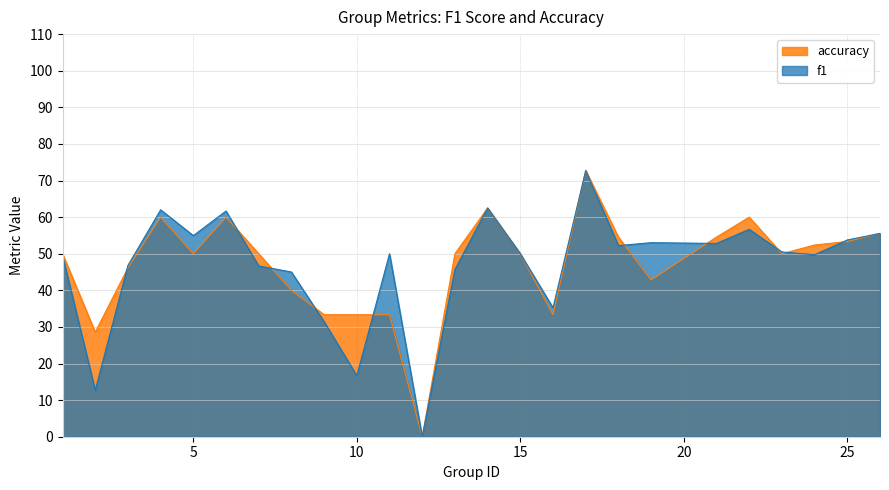

Does the chart have visible grid lines?

Yes